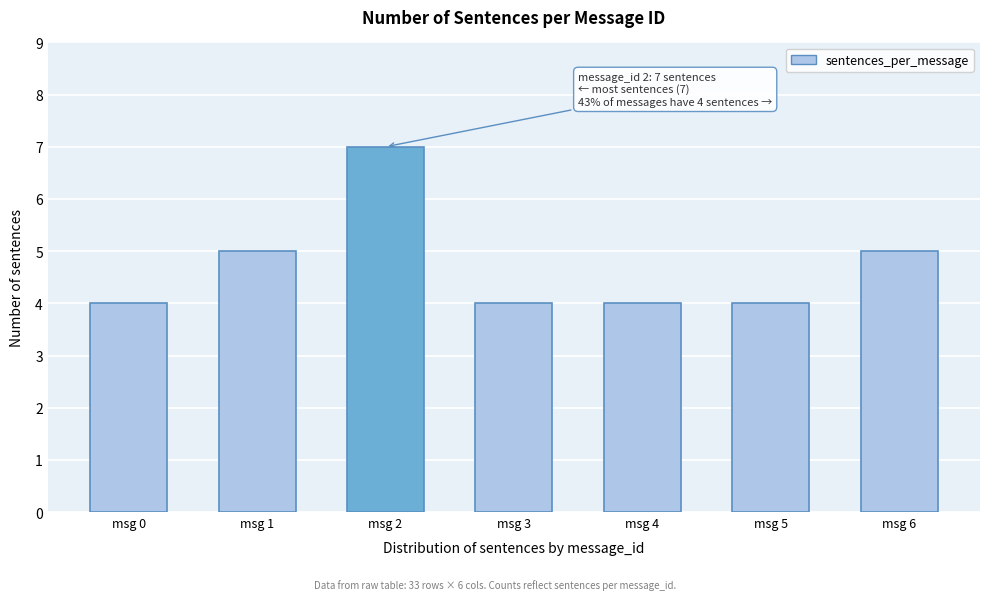

Reading right to left, what are all the values shown in this chart?

msg 6=5	msg 5=4	msg 4=4	msg 3=4	msg 2=7	msg 1=5	msg 0=4